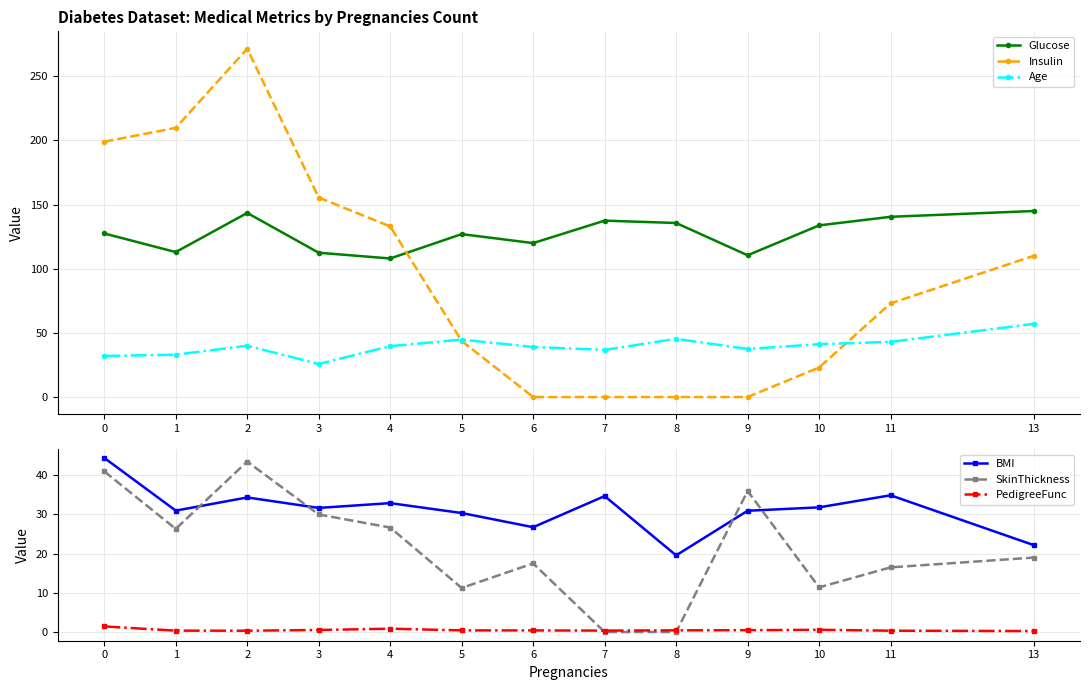

At which label does SkinThickness reach its minimum?

7